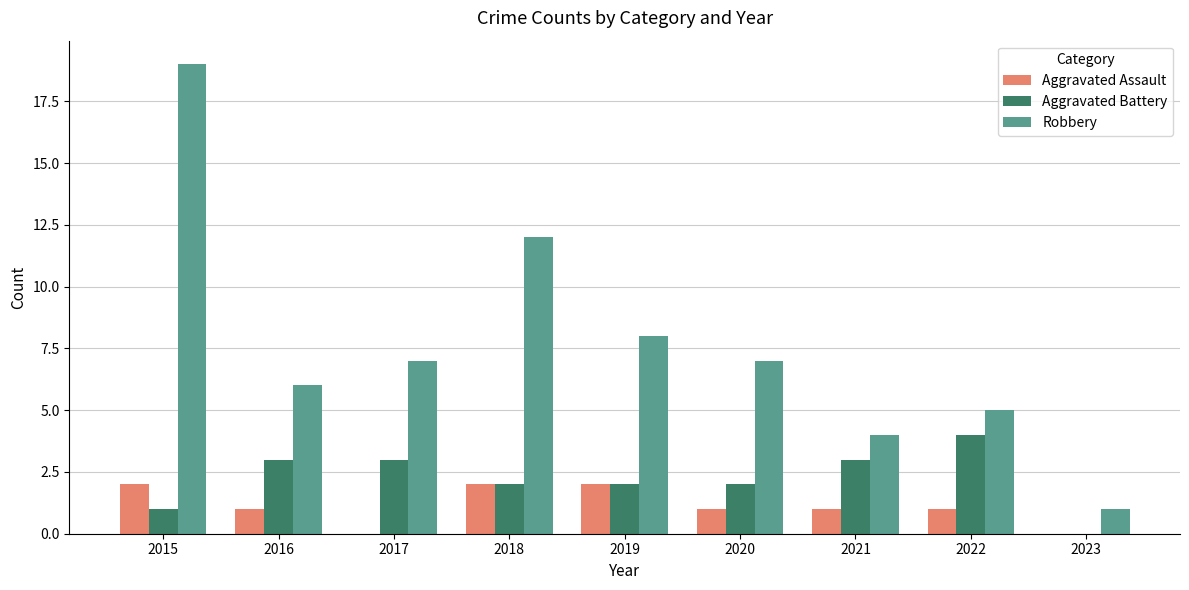

What is the maximum value for Aggravated Battery?

4